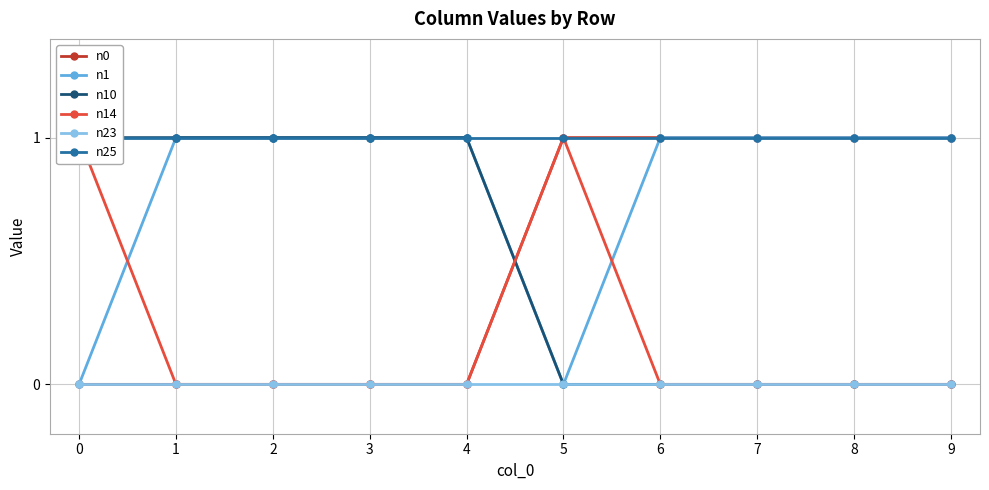

What is the value of the n25 point at the 9th from the left?

1